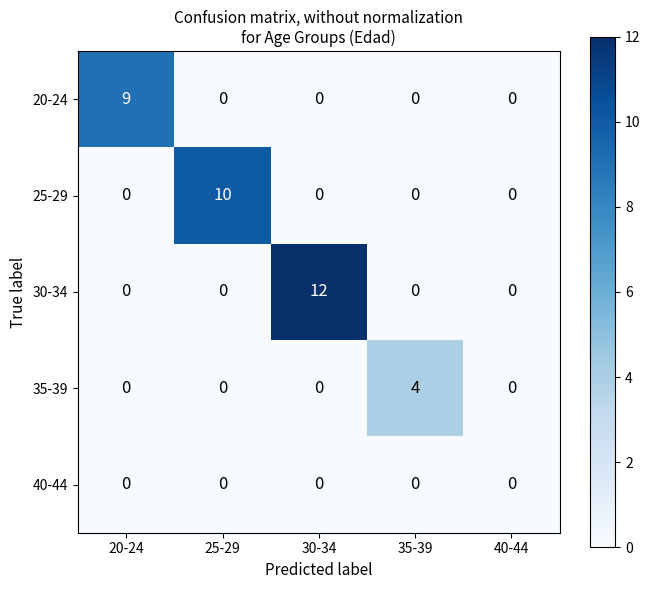

At which category is the sum across all series the highest?

30-34